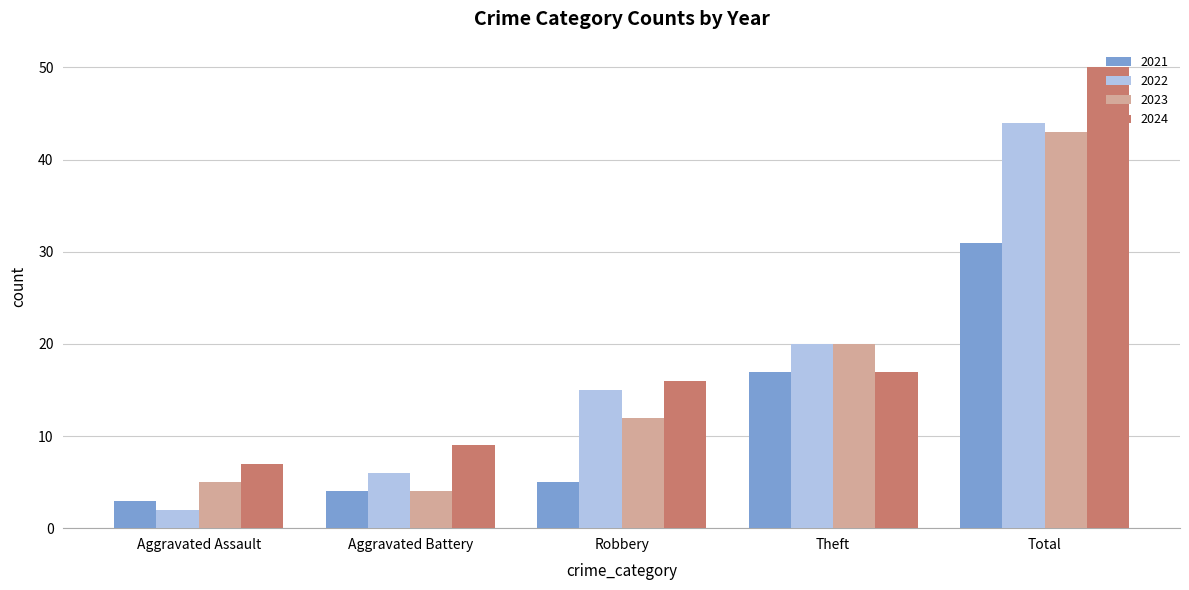

Reading left to right, transcribe all the data shown in this chart.

2021: 3	4	5	17	31
2022: 2	6	15	20	44
2023: 5	4	12	20	43
2024: 7	9	16	17	50